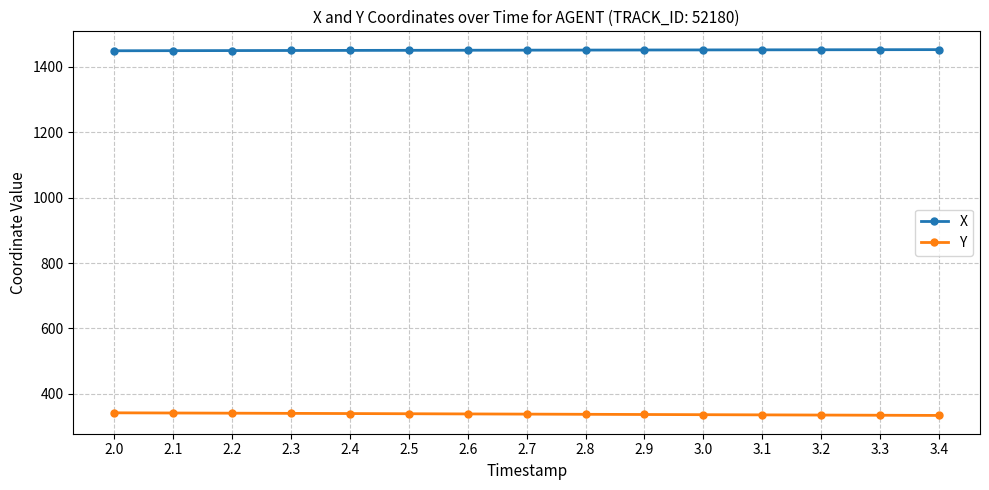

What is the total value across all series at 2.5?

1789.4